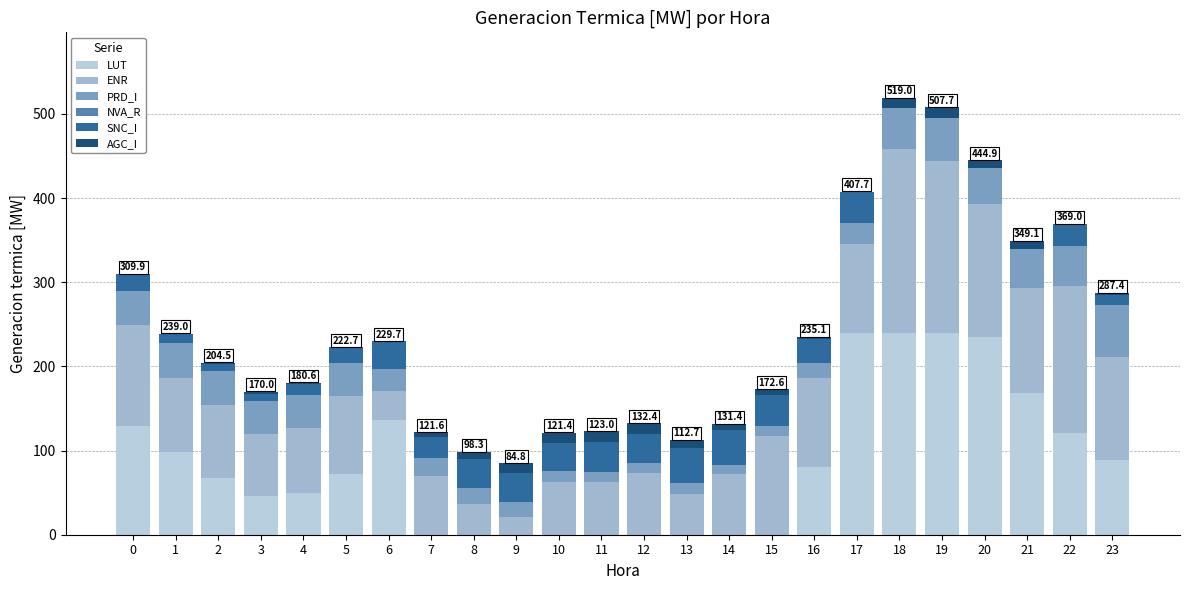

What is the sum of all SNC_I values?

530.9